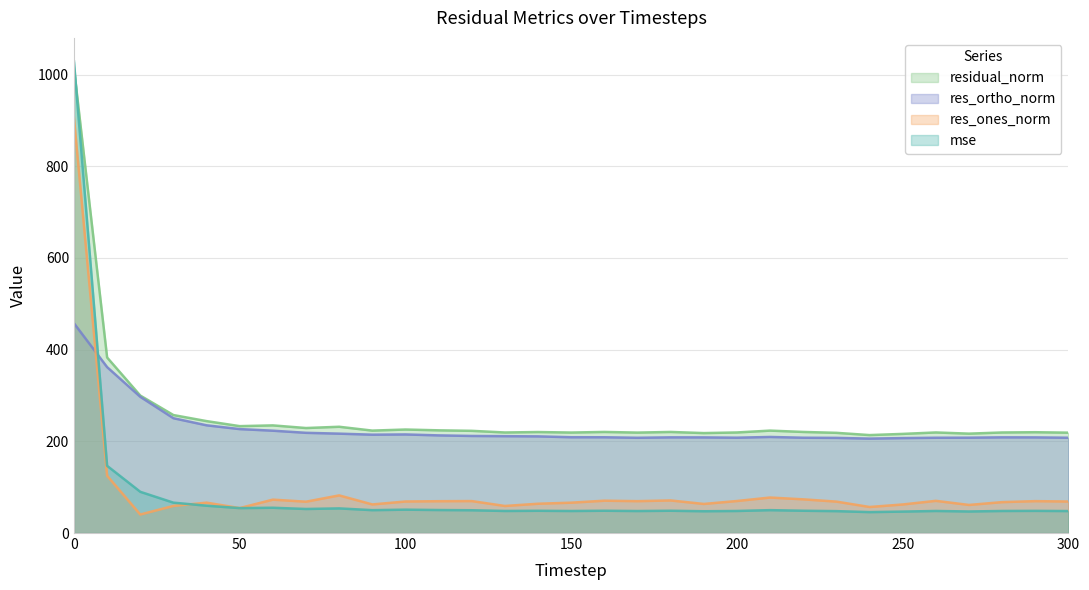

True or false: res_ones_norm has more than 0 interior local peaks.

True